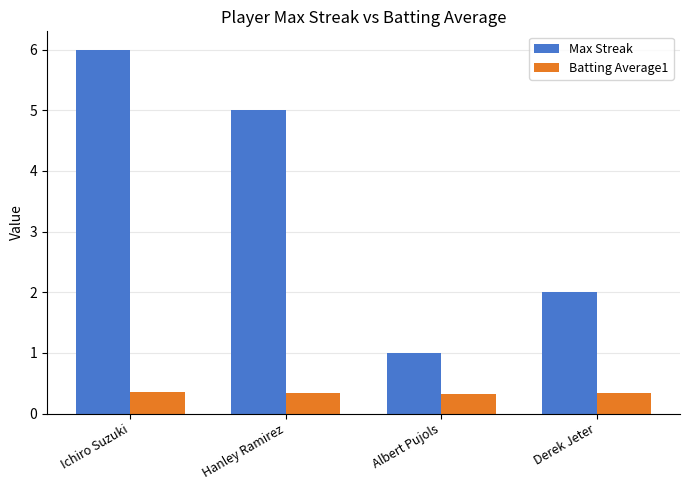

What is the label of the 2nd bar from the left?

Hanley Ramirez